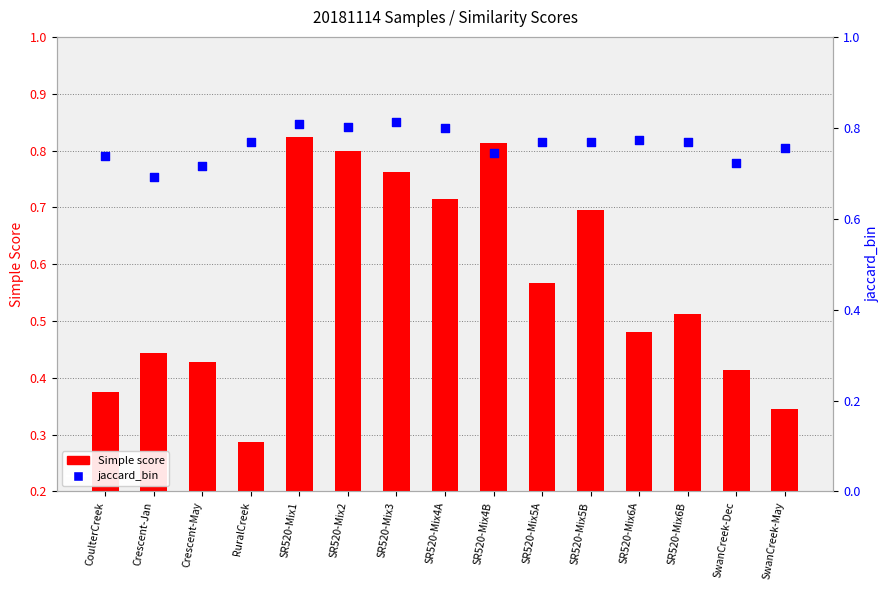

At which category is the sum across all series the highest?

SR520-Mix1